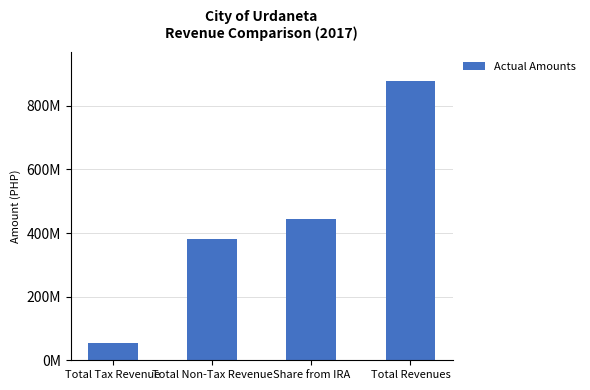

What position from the left is Total Revenues?

4